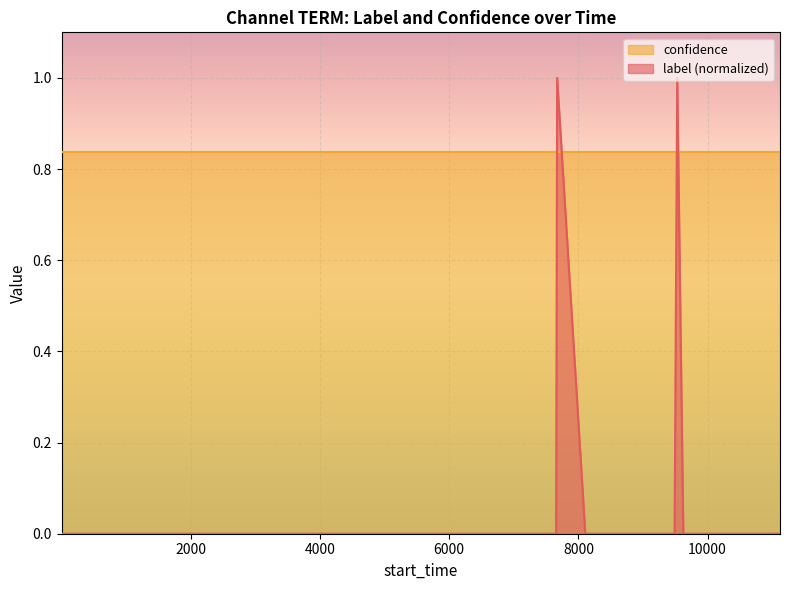

Does the chart display data point markers on the line(s)?

No